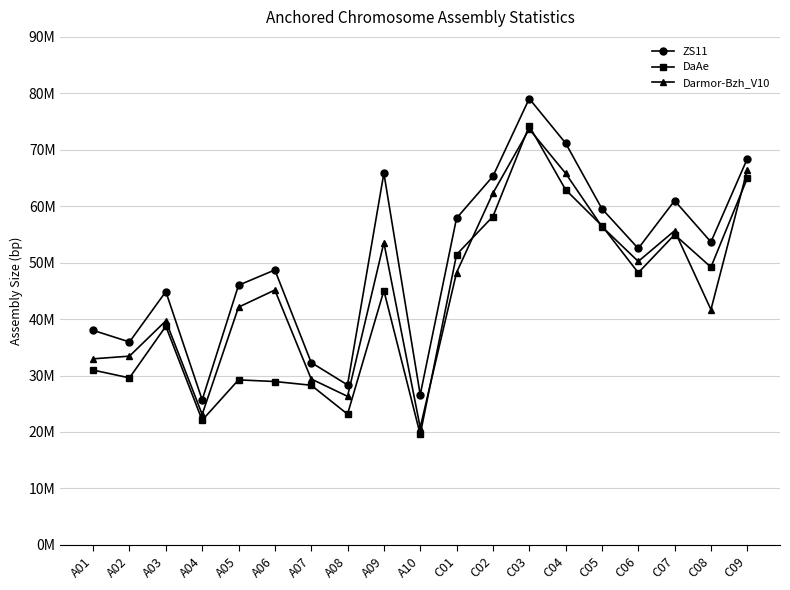

What is the difference between the Darmor-Bzh_V10 values at C01 and A04?

25137643